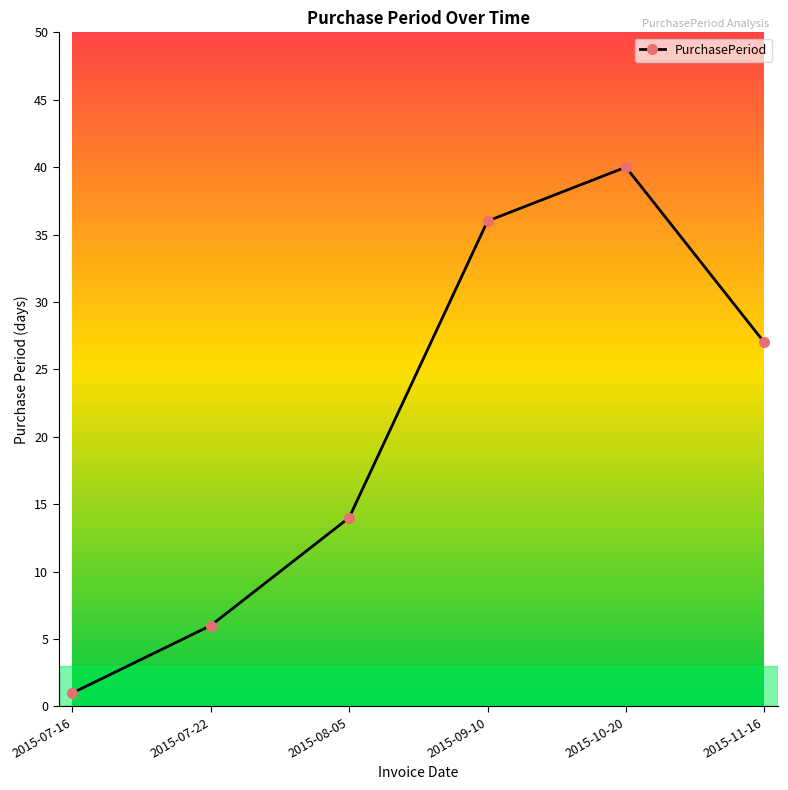

Which has a higher value, 2015-07-16 or 2015-11-16?

2015-11-16